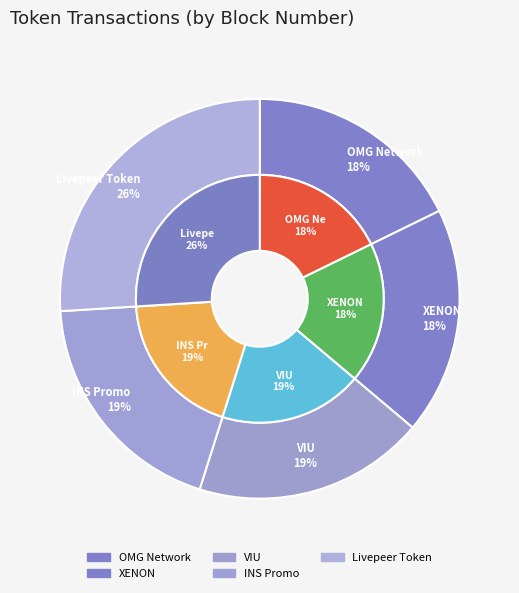

Which has a higher value, Livepeer Token or OMG Network?

Livepeer Token